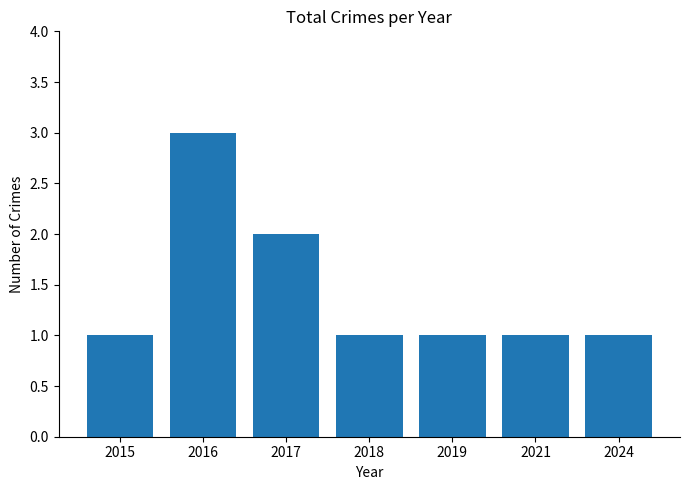

Approximately how many times larger is the value at 2019 compared to 2017?

0.5